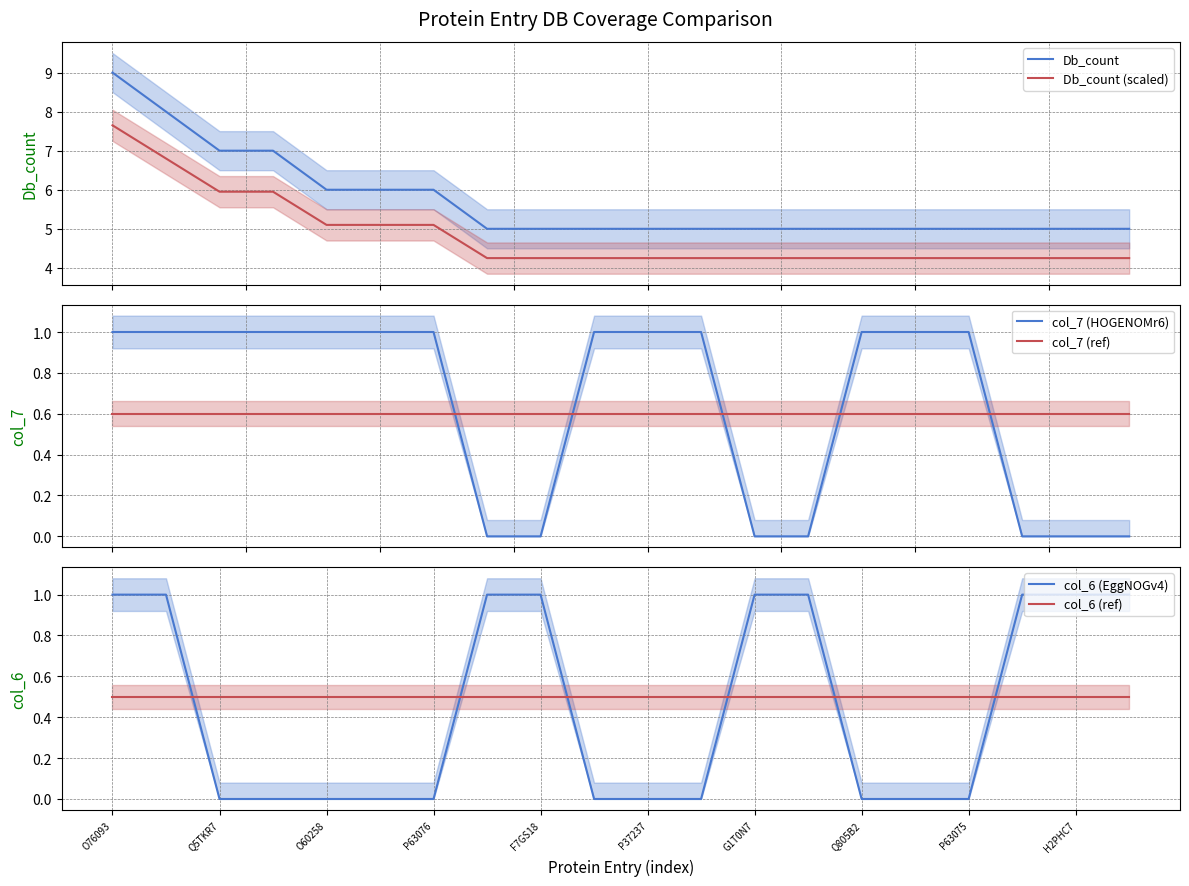

Does the chart have visible grid lines?

Yes